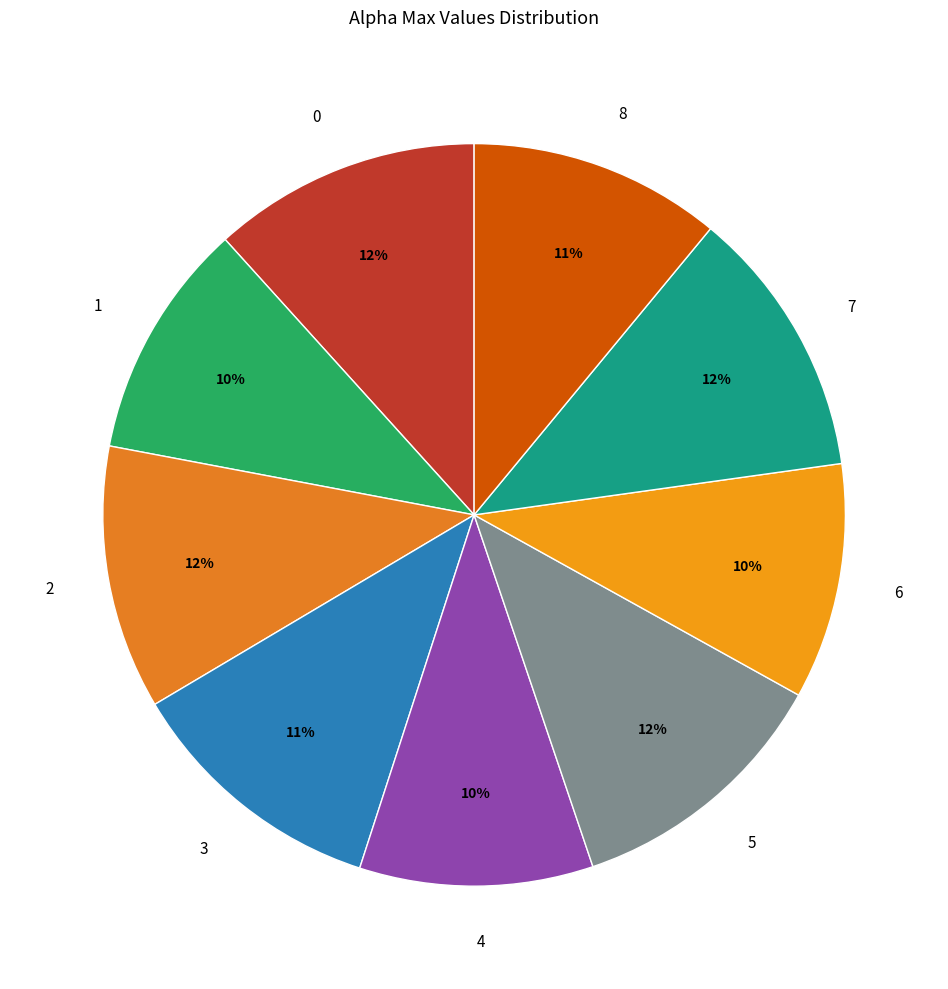

How many segments does this pie chart have?

9